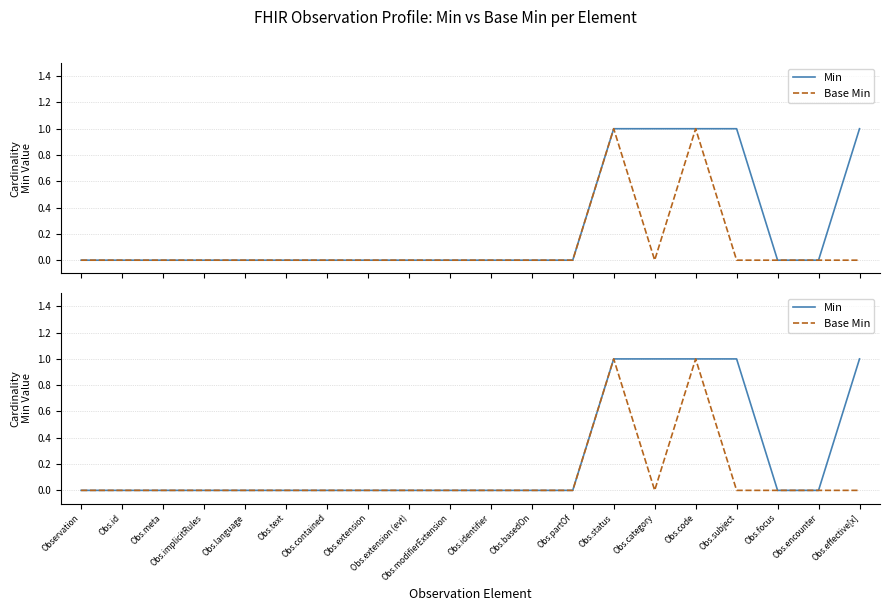

True or false: Min has more than 0 interior local peaks.

False